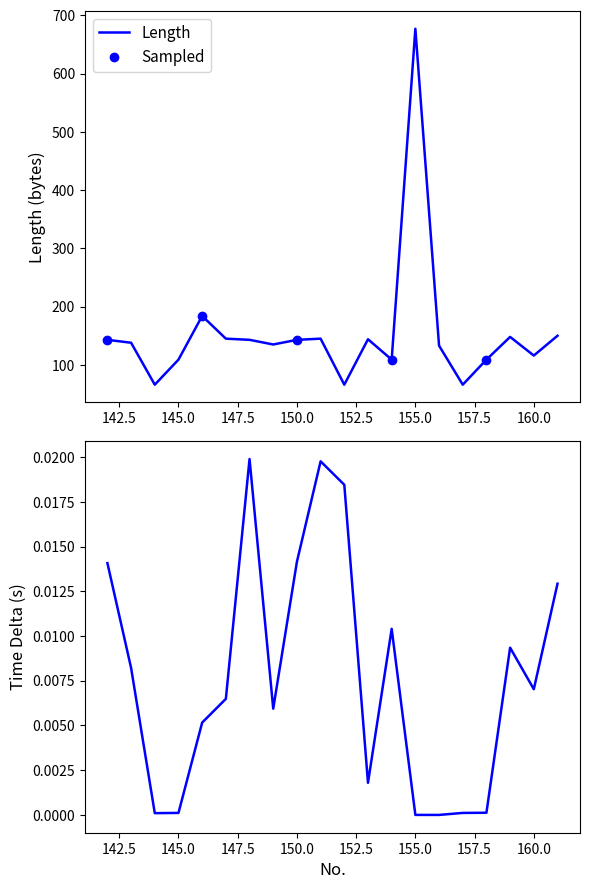

Reading right to left, what are all the values shown in this chart?

Length: 150.0	116.0	148.0	109.0	66.0	133.0	677.0	109.0	144.0	66.0	145.0	143.0	135.0	143.0	145.0	184.0	109.0	66.0	138.0	143.0
Time Delta: 0.0	0.0	0.0	0.0	0.0	0.0	0.0	0.0	0.0	0.0	0.0	0.0	0.0	0.0	0.0	0.0	0.0	0.0	0.0	0.0